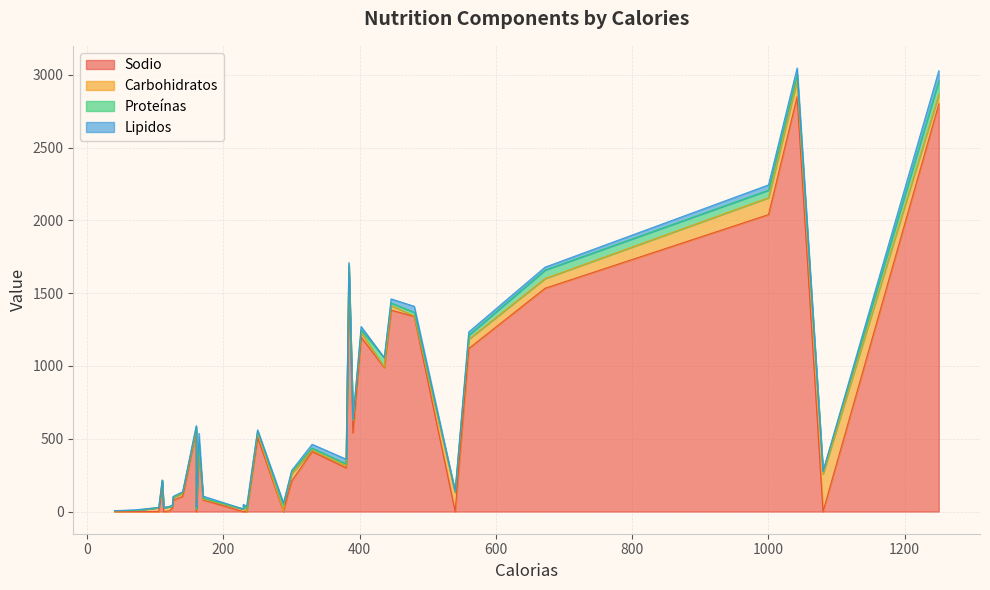

How many interior local valleys does the Proteínas series have?

13